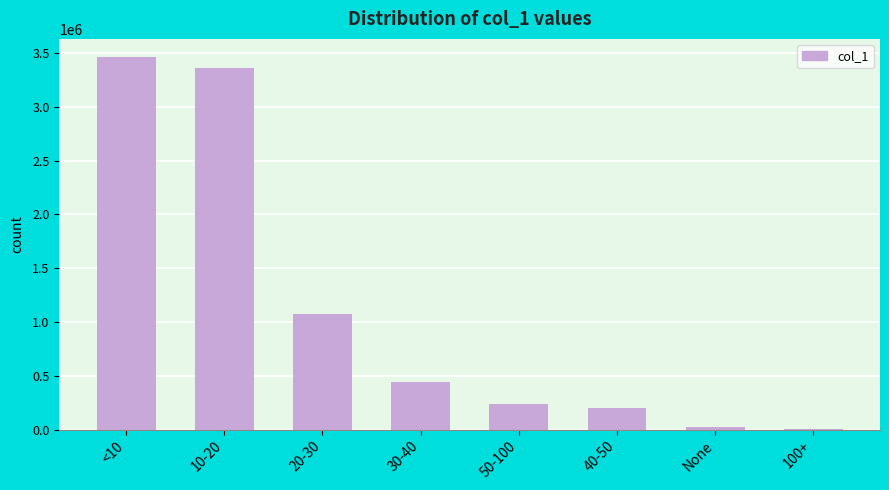

What is the approximate value at 30-40?

438499